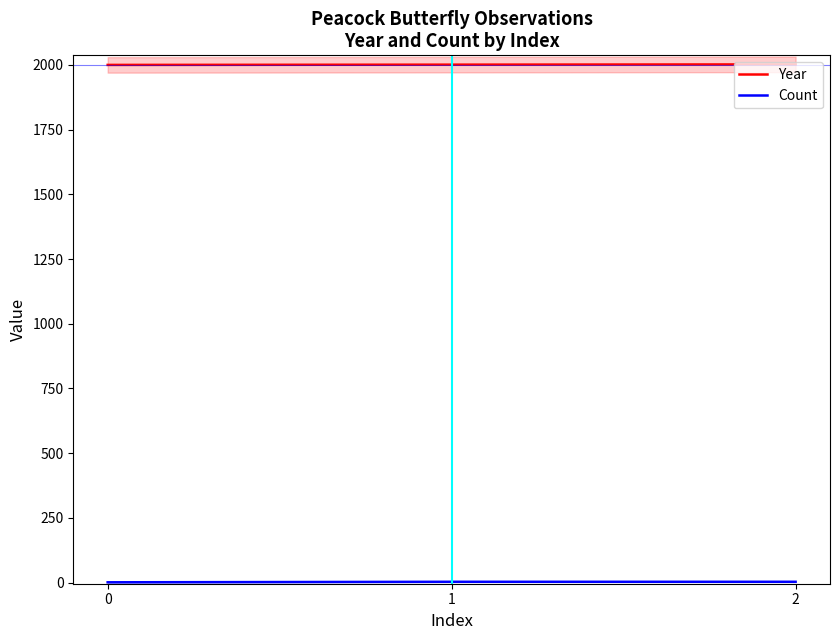

What is the minimum value shown in the chart?

1